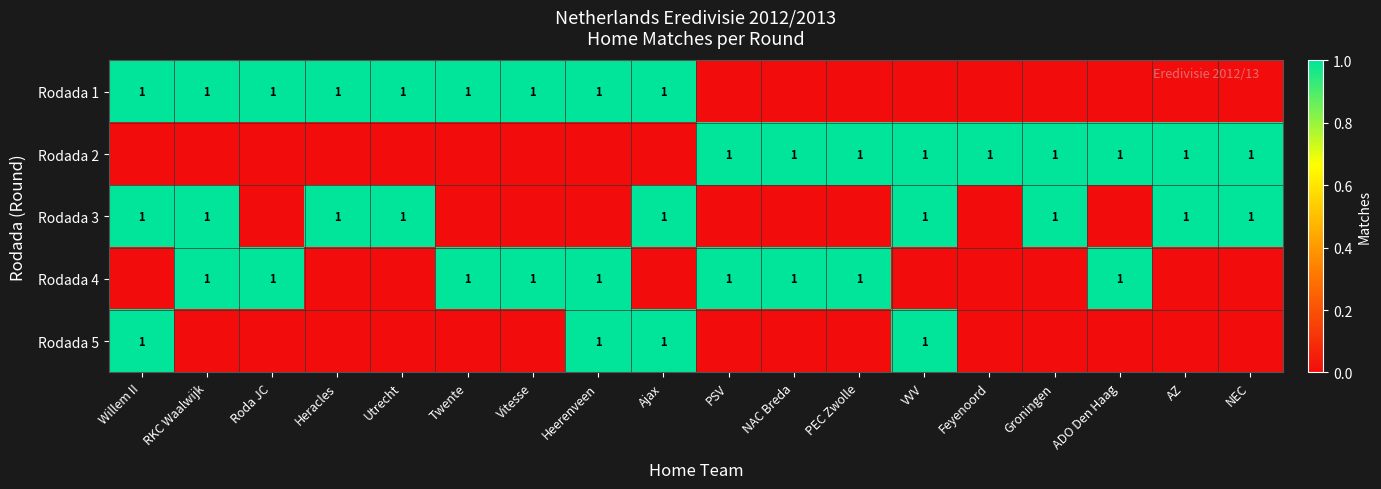

Count the number of data series in this chart.

5